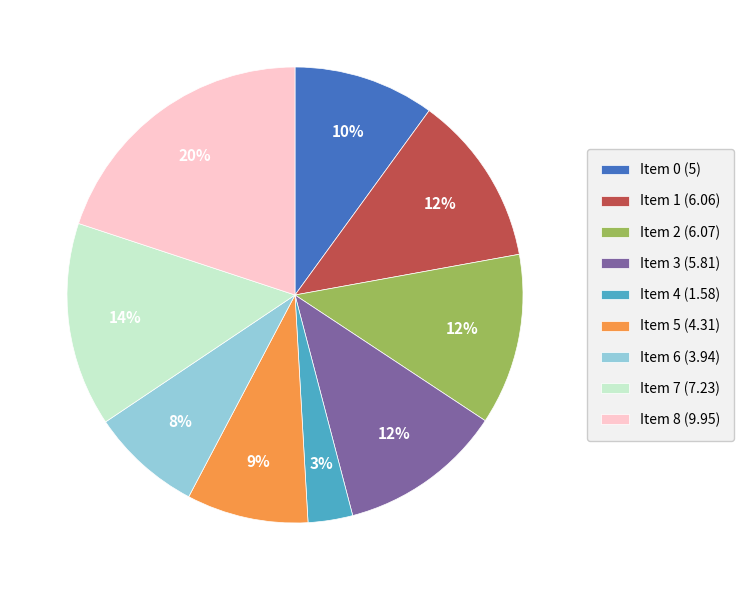

Is the sum of Item 0 (5) and Item 6 (3.94) greater than half?

No